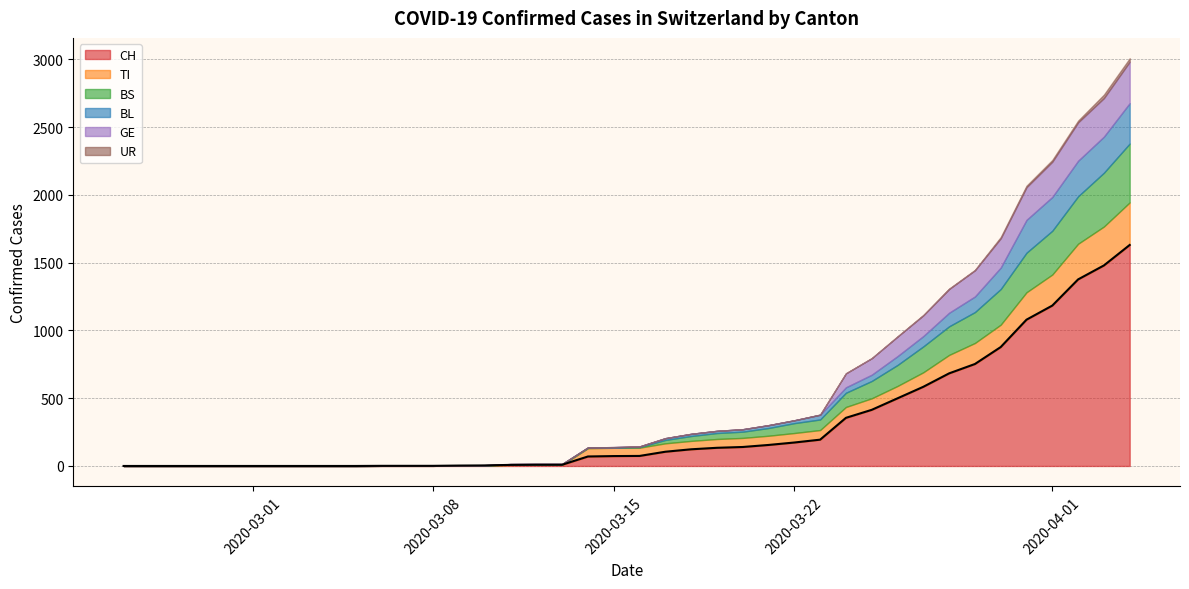

List the series in order of their peak value, lowest first.

UR, BL, GE, TI, BS, CH